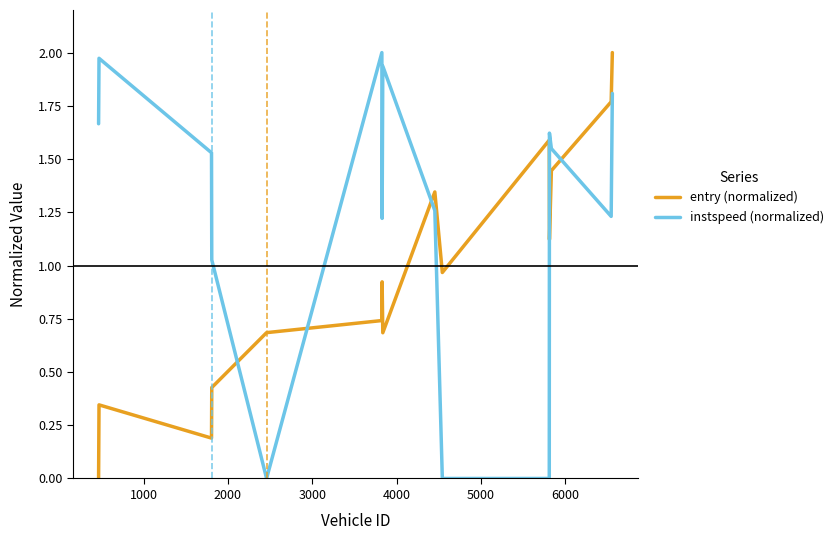

Which series has the largest total across all categories?

instspeed (normalized)